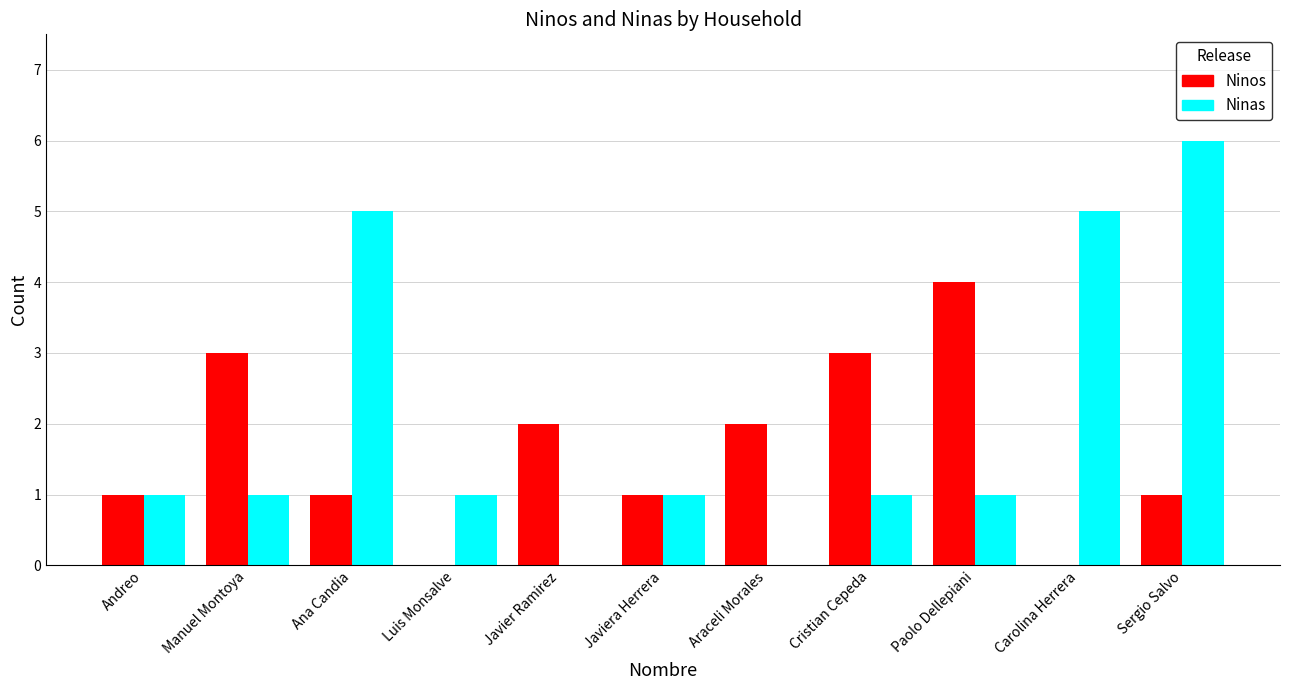

What value does the Ninos series have at Manuel Montoya?

3